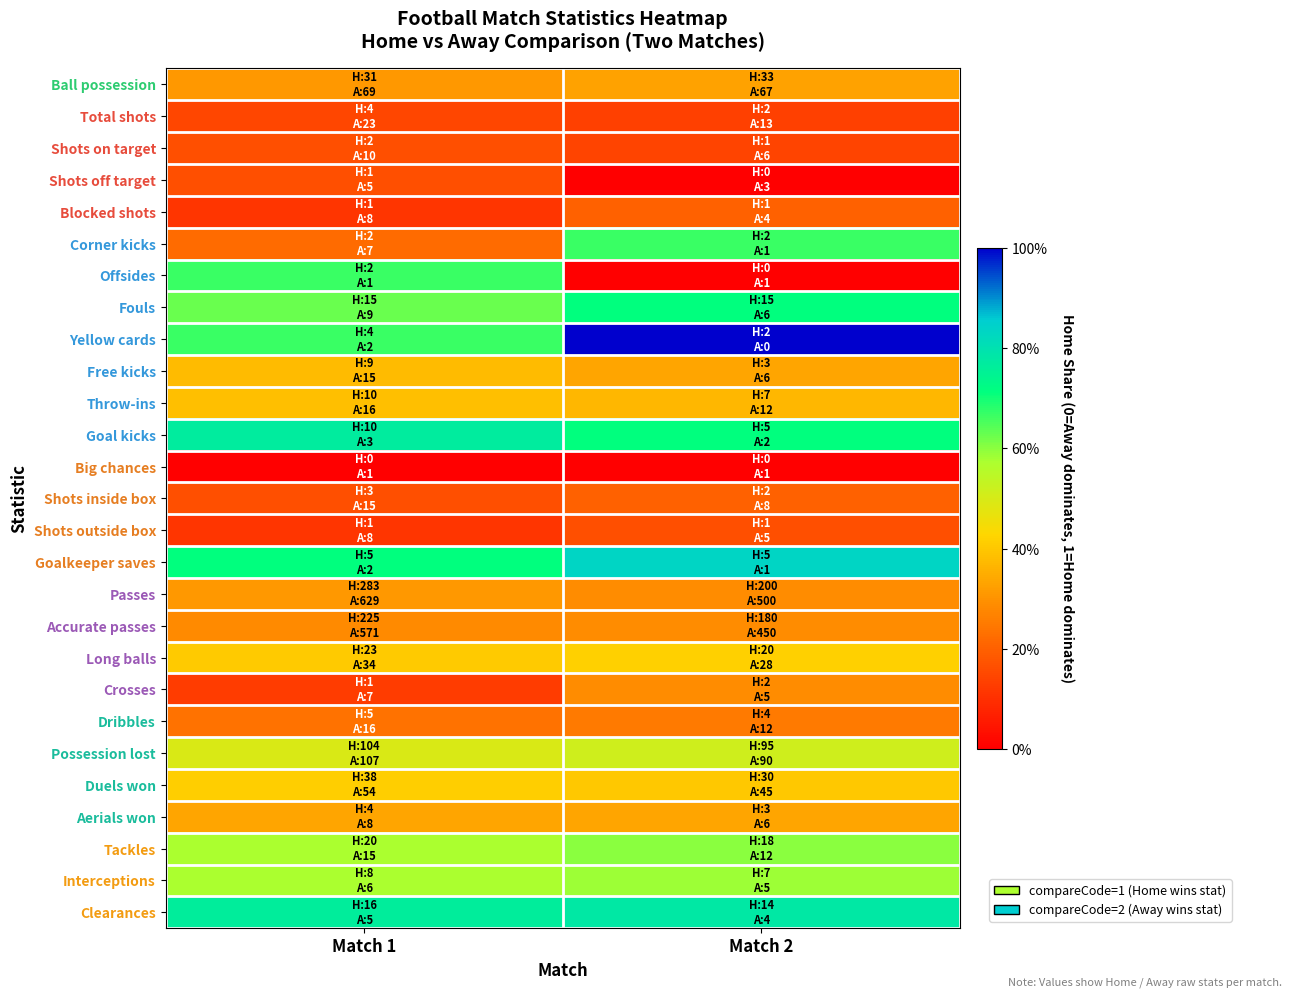

Reading left to right, what are all the values shown in this chart?

Ball possession: Match 1=0.3	Match 2=0.3
Total shots: Match 1=0.1	Match 2=0.1
Shots on target: Match 1=0.2	Match 2=0.1
Shots off target: Match 1=0.2	Match 2=0.0
Blocked shots: Match 1=0.1	Match 2=0.2
Corner kicks: Match 1=0.2	Match 2=0.7
Offsides: Match 1=0.7	Match 2=0.0
Fouls: Match 1=0.6	Match 2=0.7
Yellow cards: Match 1=0.7	Match 2=1.0
Free kicks: Match 1=0.4	Match 2=0.3
Throw-ins: Match 1=0.4	Match 2=0.4
Goal kicks: Match 1=0.8	Match 2=0.7
Big chances: Match 1=0.0	Match 2=0.0
Shots inside box: Match 1=0.2	Match 2=0.2
Shots outside box: Match 1=0.1	Match 2=0.2
Goalkeeper saves: Match 1=0.7	Match 2=0.8
Passes: Match 1=0.3	Match 2=0.3
Accurate passes: Match 1=0.3	Match 2=0.3
Long balls: Match 1=0.4	Match 2=0.4
Crosses: Match 1=0.1	Match 2=0.3
Dribbles: Match 1=0.2	Match 2=0.2
Possession lost: Match 1=0.5	Match 2=0.5
Duels won: Match 1=0.4	Match 2=0.4
Aerials won: Match 1=0.3	Match 2=0.3
Tackles: Match 1=0.6	Match 2=0.6
Interceptions: Match 1=0.6	Match 2=0.6
Clearances: Match 1=0.8	Match 2=0.8